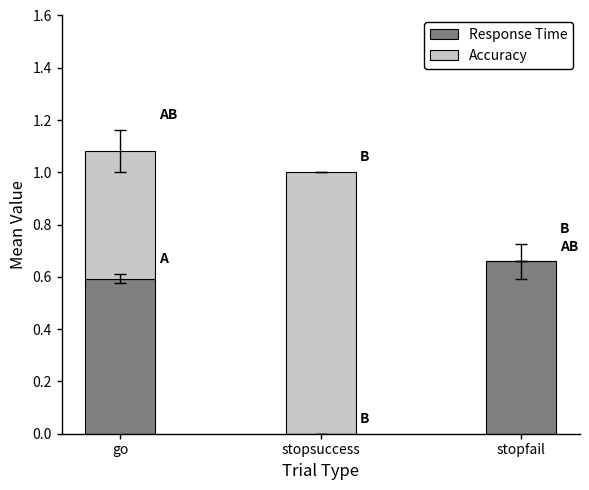

At which category is the sum across all series the highest?

go